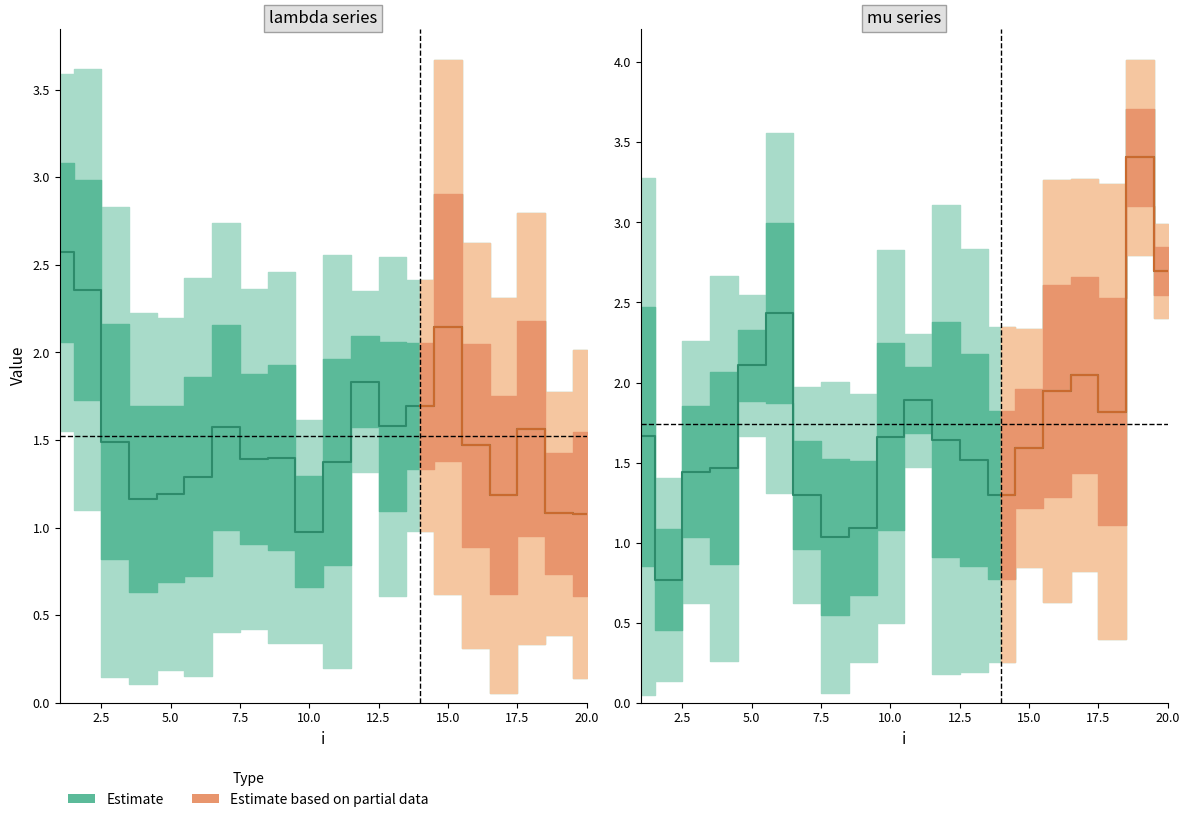

Reading right to left, list all the values displayed in this chart.

lambda.1: 20=2.0	19=1.8	18=2.8	17=2.3	16=2.6	15=3.7	14=2.4	13=2.5	12=2.4	11=2.6	10=1.6	9=2.5	8=2.4	7=2.7	6=2.4	5=2.2	4=2.2	3=2.8	2=3.6	1=3.6
mu.1: 20=0.1	19=0.4	18=0.3	17=0.1	16=0.3	15=0.6	14=1.0	13=0.6	12=1.3	11=0.2	10=0.3	9=0.3	8=0.4	7=0.4	6=0.2	5=0.2	4=0.1	3=0.1	2=1.1	1=1.6
lambda.2: 20=3.0	19=4.0	18=3.2	17=3.3	16=3.3	15=2.3	14=2.3	13=2.8	12=3.1	11=2.3	10=2.8	9=1.9	8=2.0	7=2.0	6=3.6	5=2.5	4=2.7	3=2.3	2=1.4	1=3.3
mu.2: 20=2.4	19=2.8	18=0.4	17=0.8	16=0.6	15=0.8	14=0.3	13=0.2	12=0.2	11=1.5	10=0.5	9=0.3	8=0.1	7=0.6	6=1.3	5=1.7	4=0.3	3=0.6	2=0.1	1=0.0